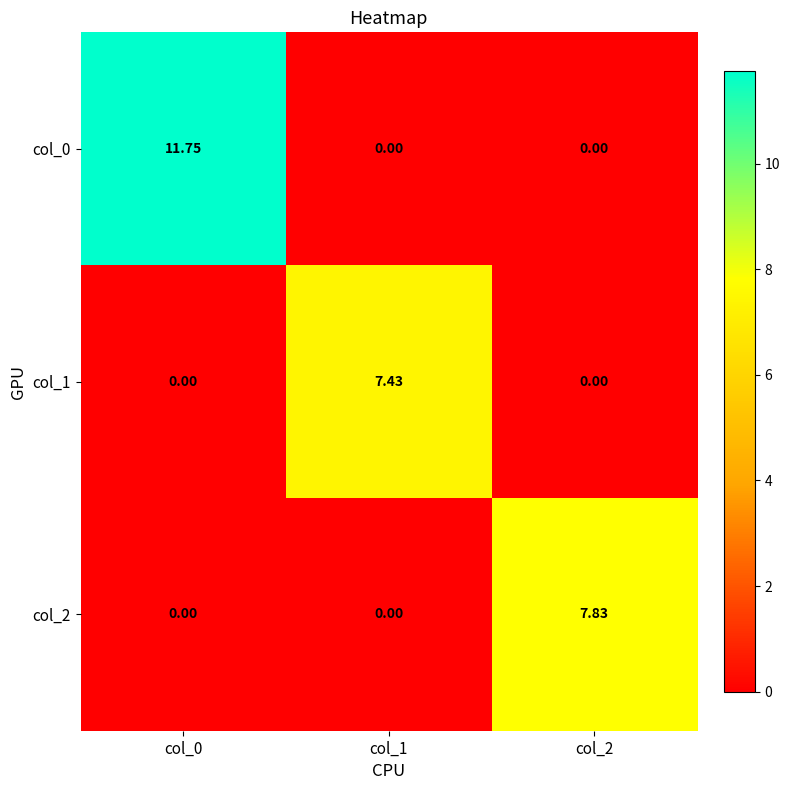

Is the value of col_1 at col_1 greater than the value of col_0 at col_2?

Yes